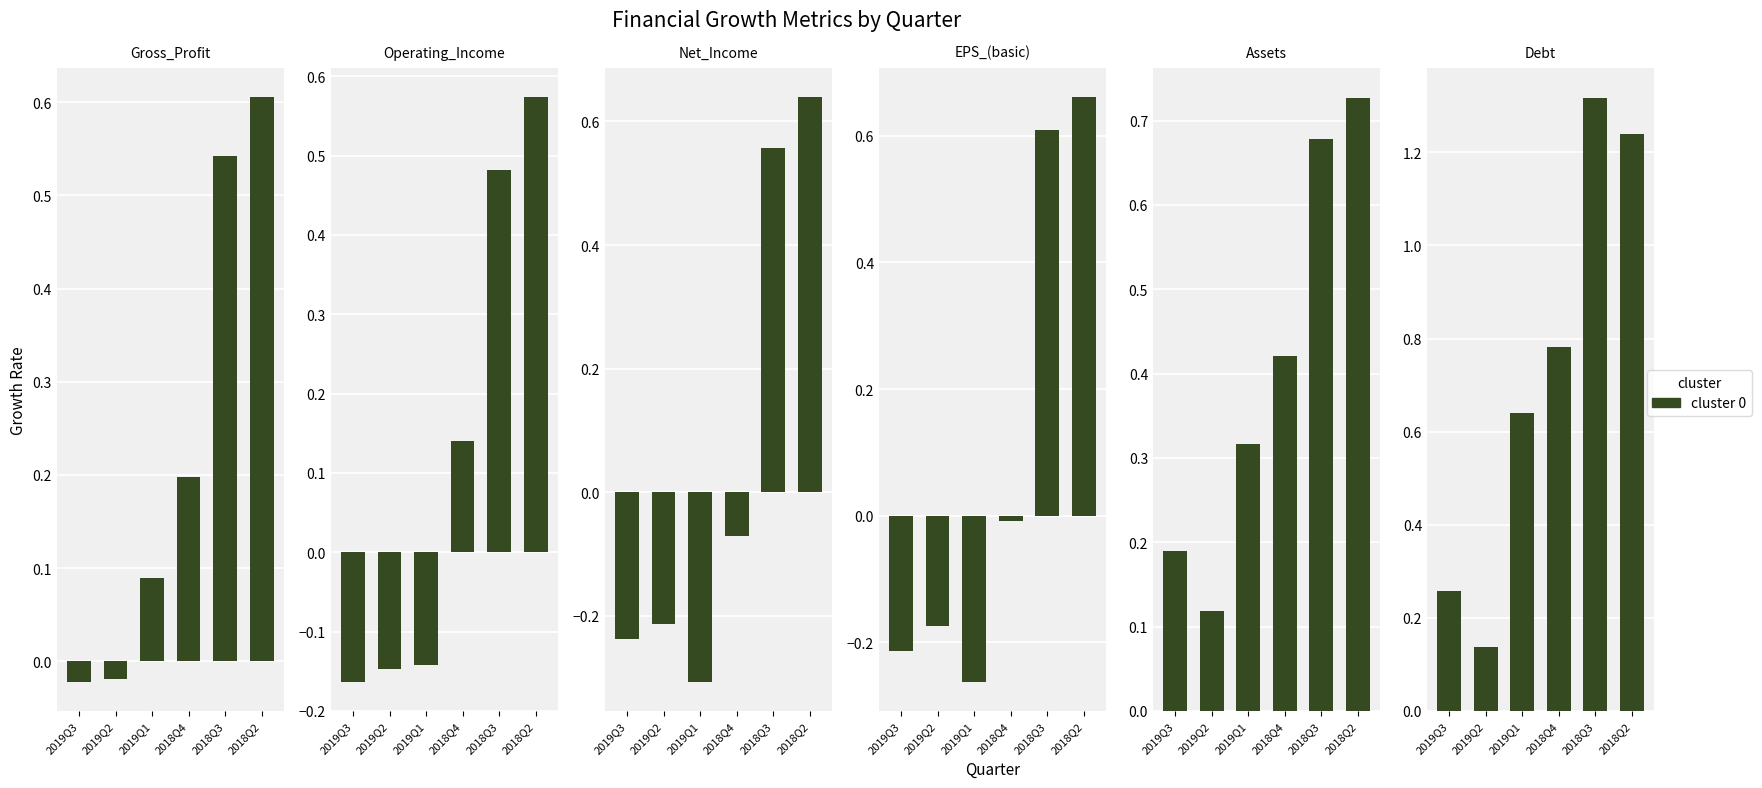

What is the highest value of the EPS Growth (basic) series?

0.7